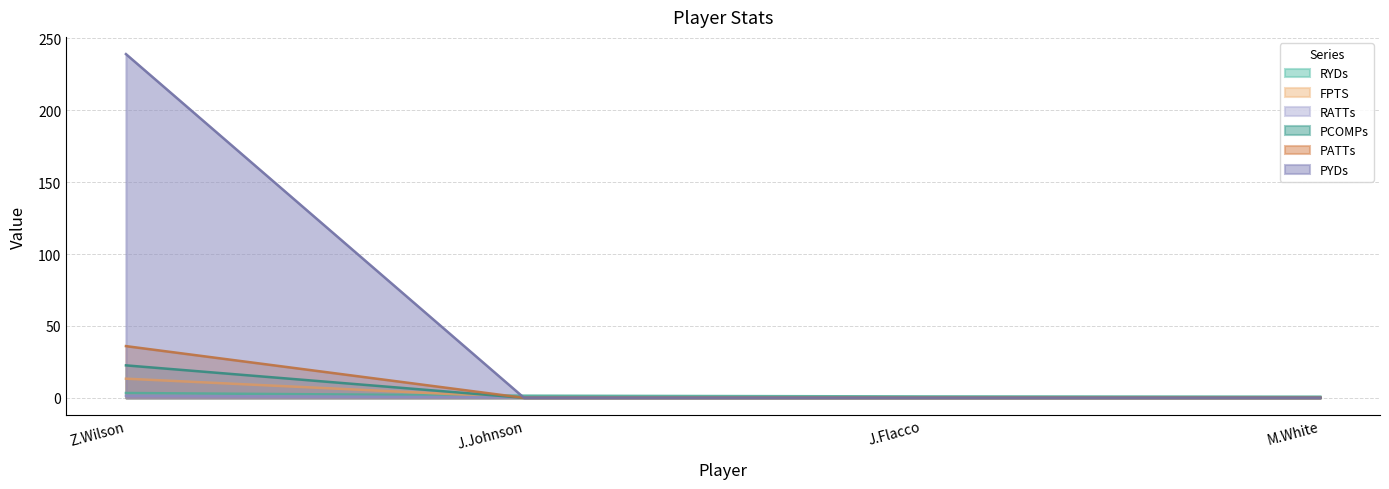

What is the highest value of the FPTS series?

13.3